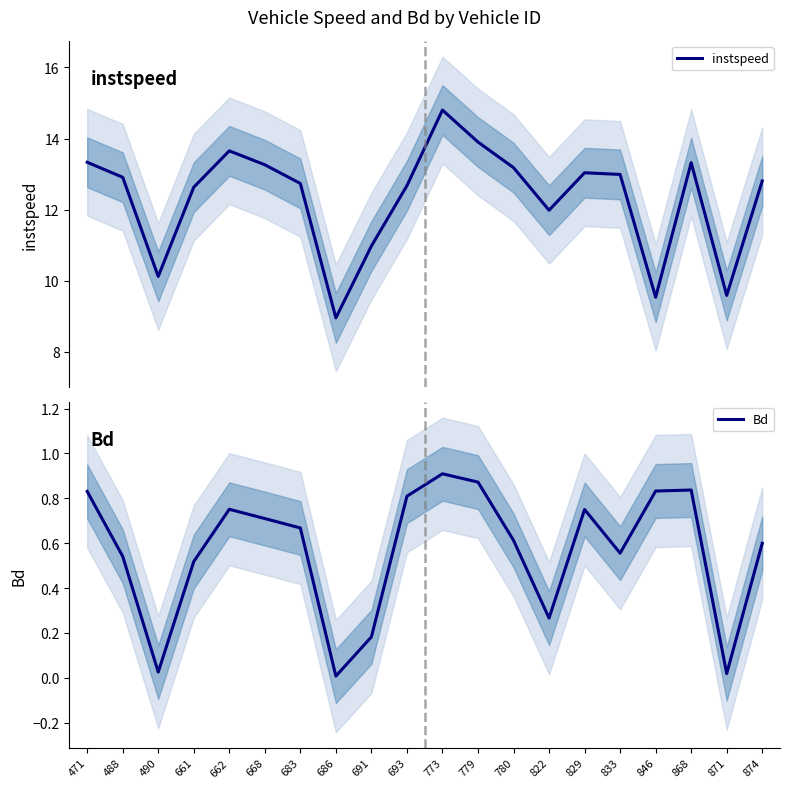

Which series has the largest range (max minus min)?

instspeed